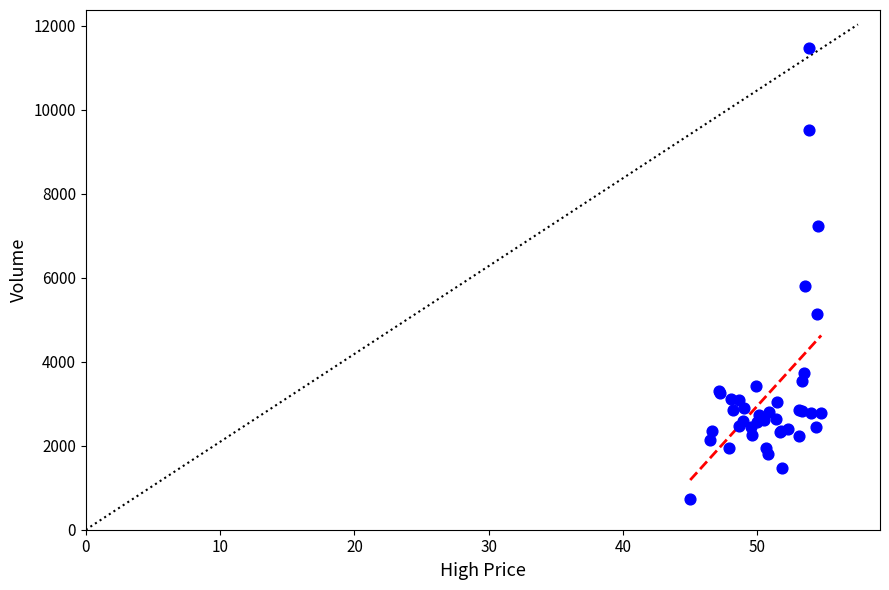

What Y value in the scatter plot is closest to 6101?

5808